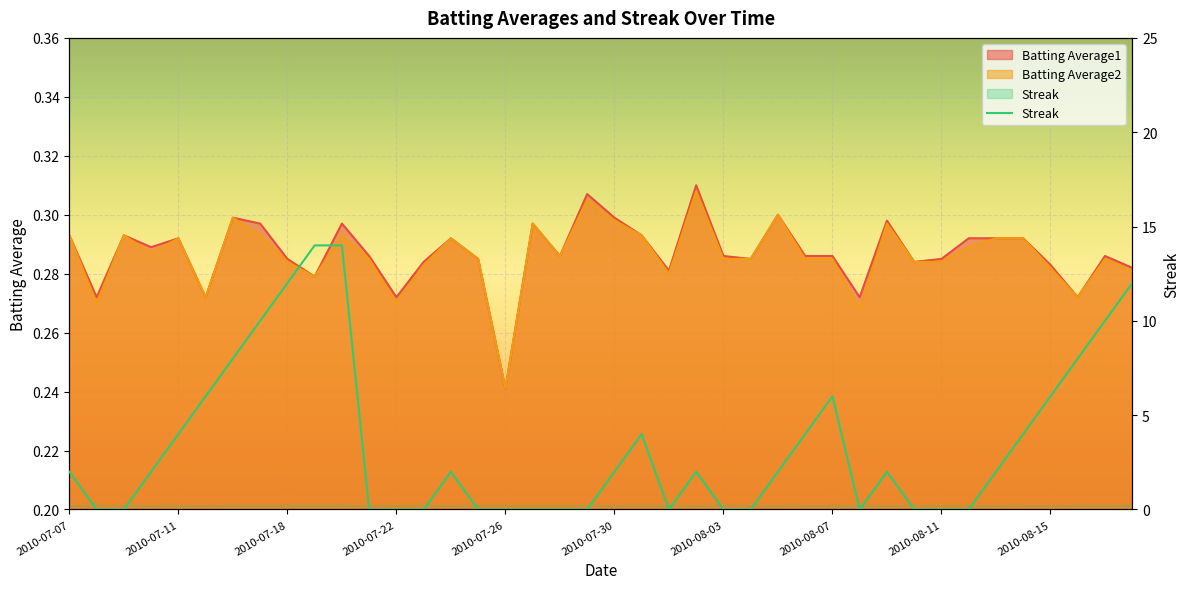

What is the label of the 14th point from the right?

2010-08-05